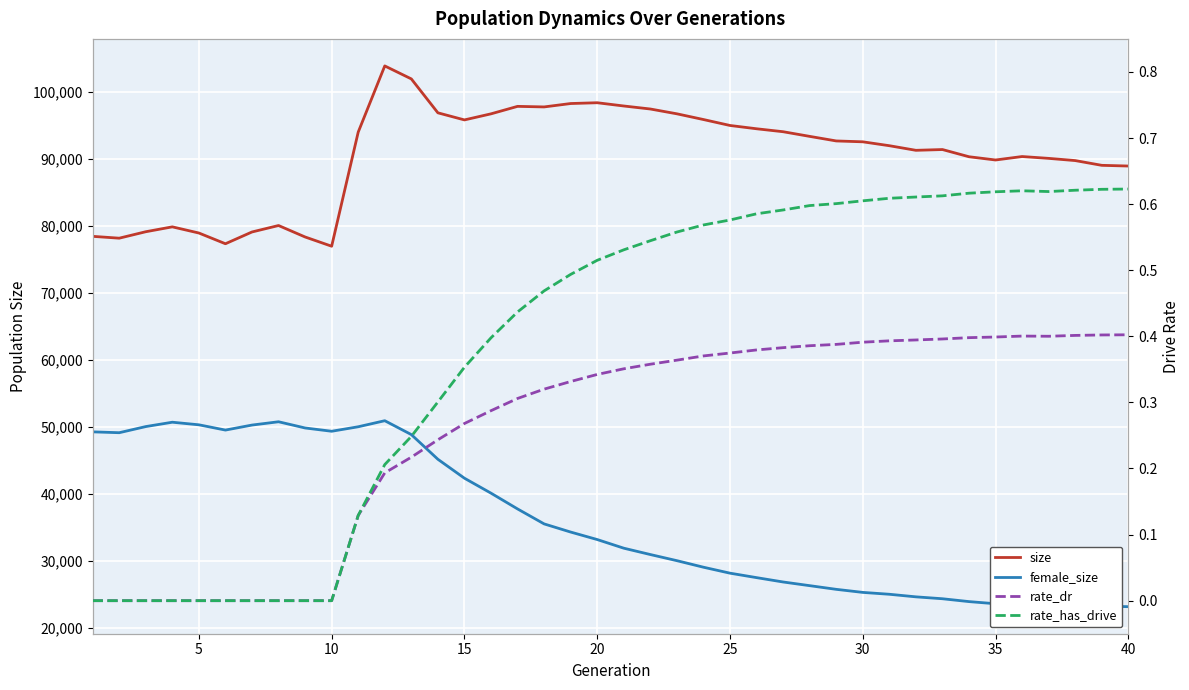

List the series in order of their peak value, highest first.

size, female_size, rate_has_drive, rate_dr